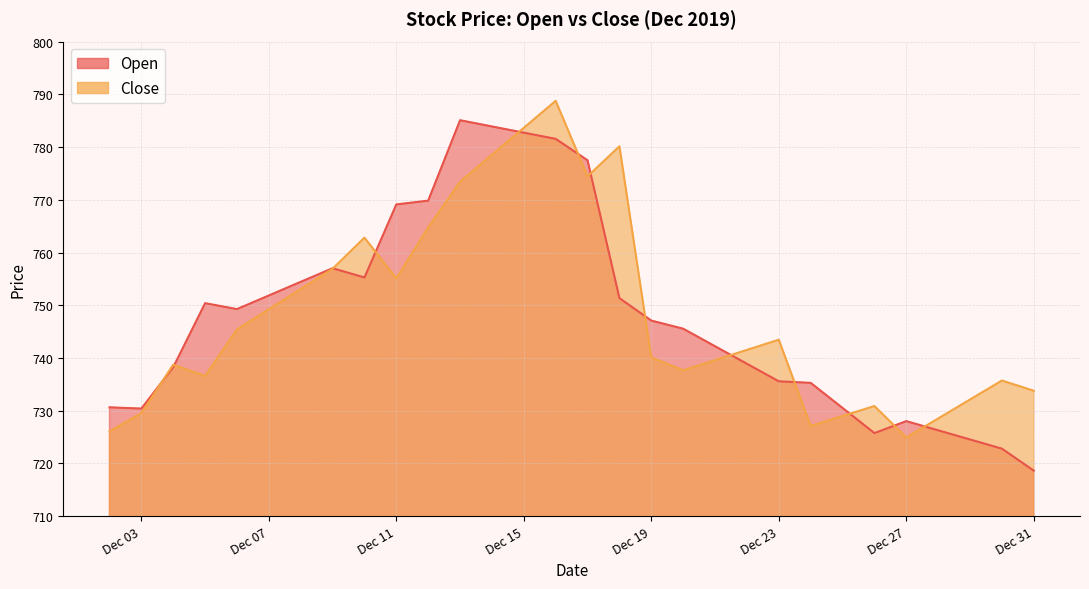

At how many categories does at least one series exceed 724?

30